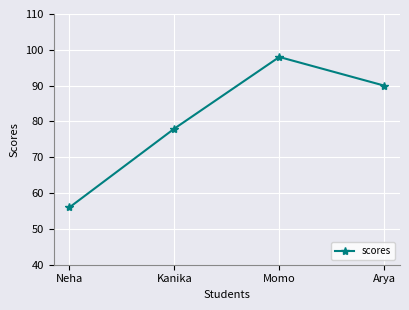

What is the sum of the values at Kanika and Neha?

134